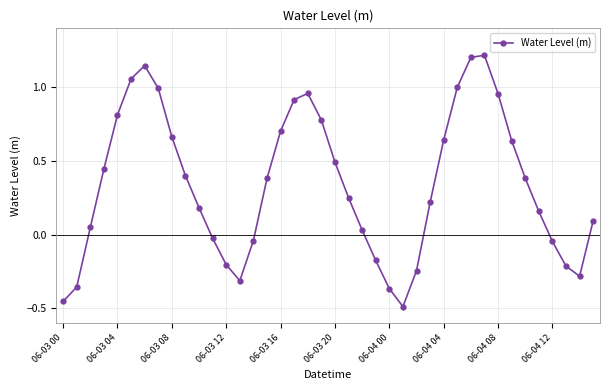

What is the greatest value displayed?

1.2